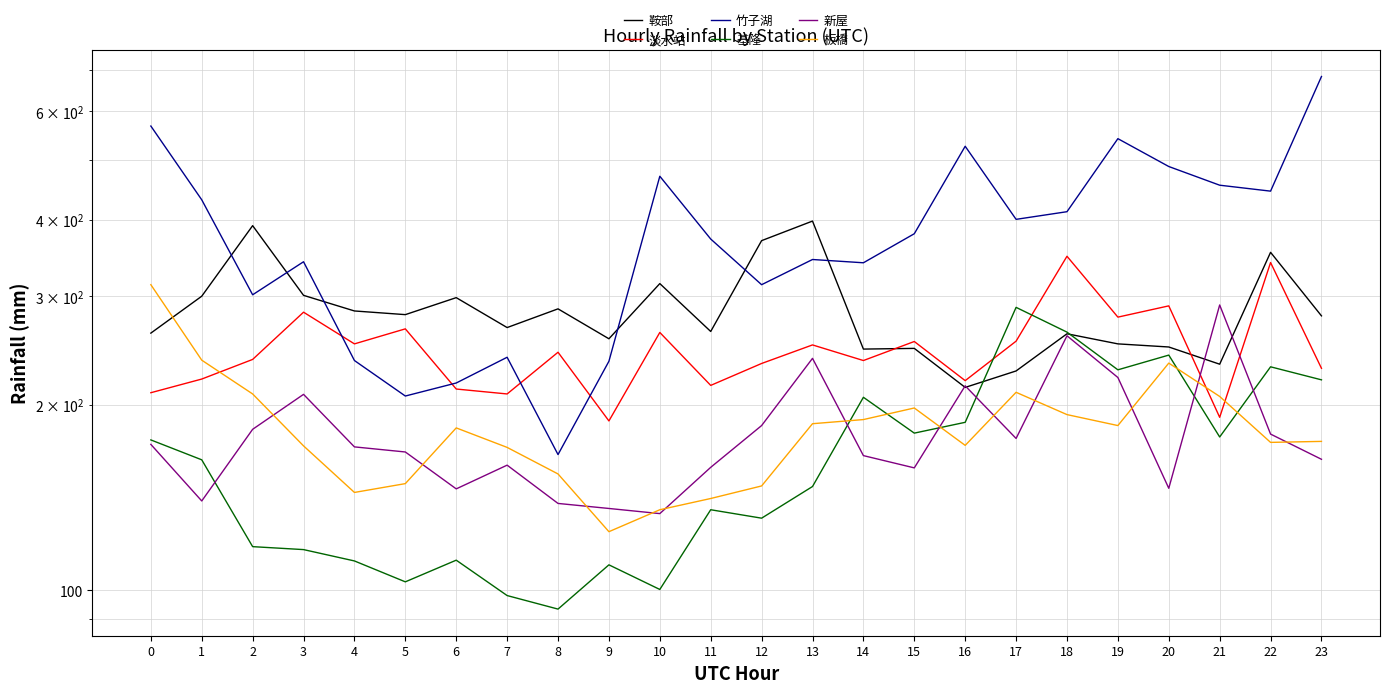

True or false: 板橋 has a value of 174.5 at 23.

True